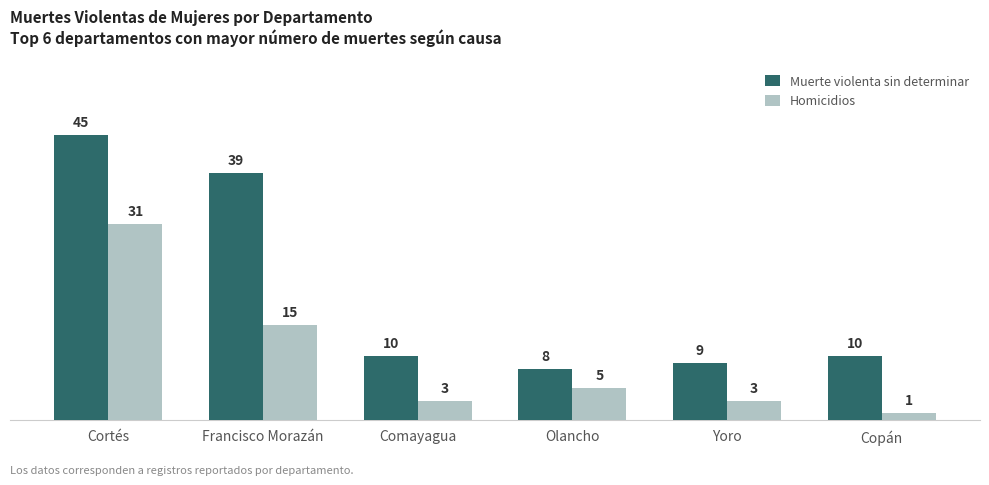

Is the value of Homicidios at Copán greater than the value of Muerte violenta sin determinar at Yoro?

No